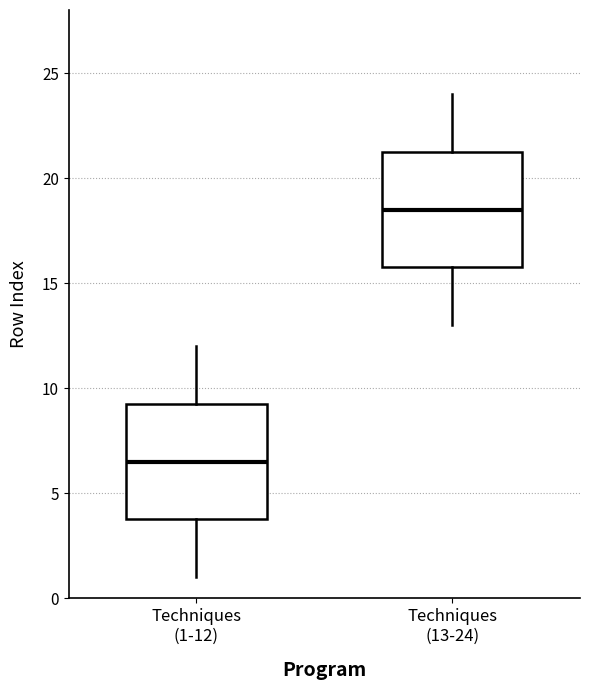

Reading left to right, read every box against the y-axis: the position of its median line, the range the box covers, and the ends of its whiskers. The values are not printed on the chart, so give them approximately, as read against the axis.

Techniques (1-12): median 6.5, box 4.0 to 9.5, whiskers 1.0 to 12.0
Techniques (13-24): median 18.5, box 16.0 to 21.5, whiskers 13.0 to 24.0